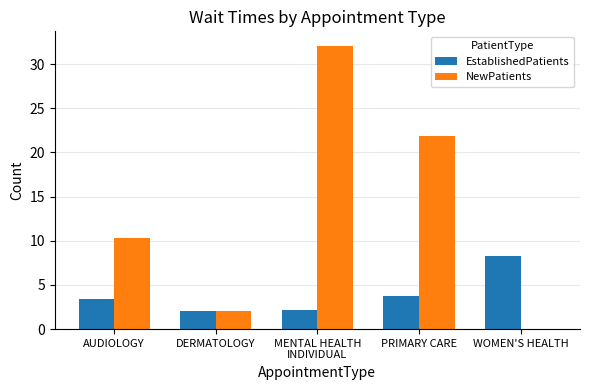

What is the maximum value shown in the chart?

32.1